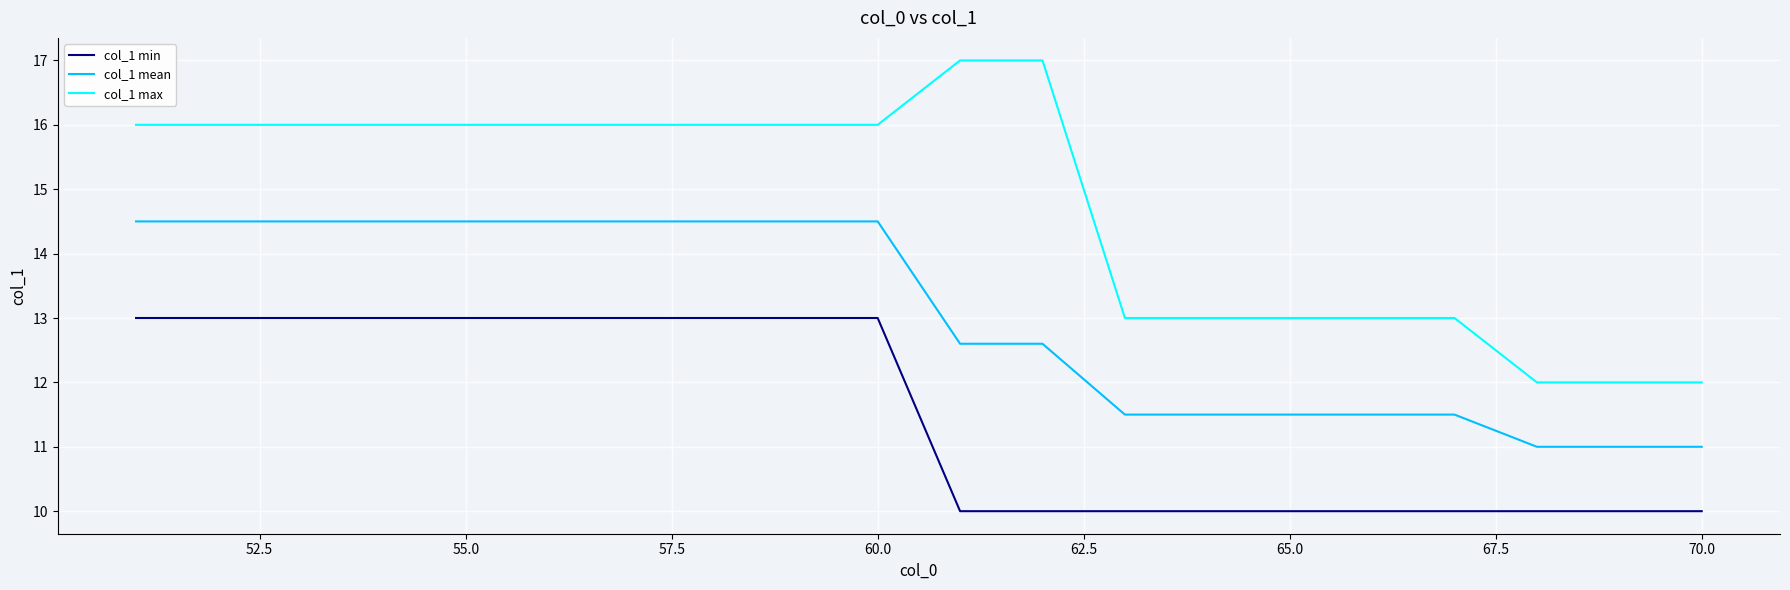

Which series has the largest total across all categories?

col_1 max